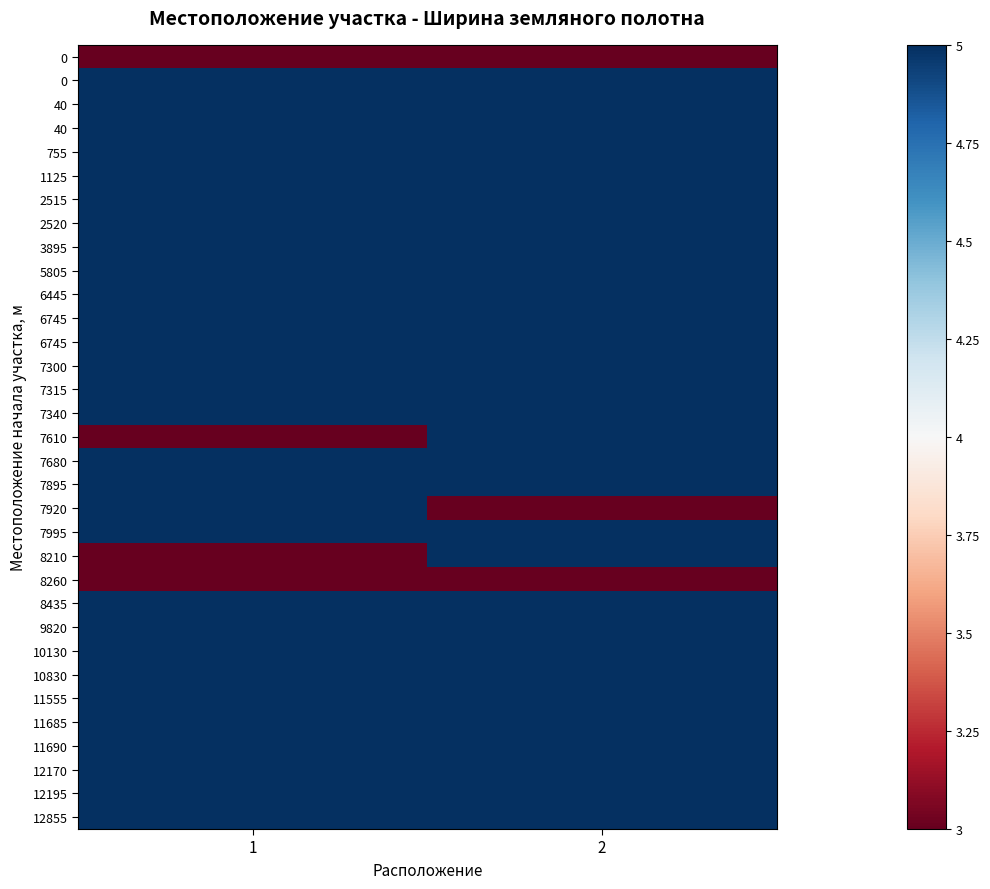

At how many categories does at least one series exceed 4?

2